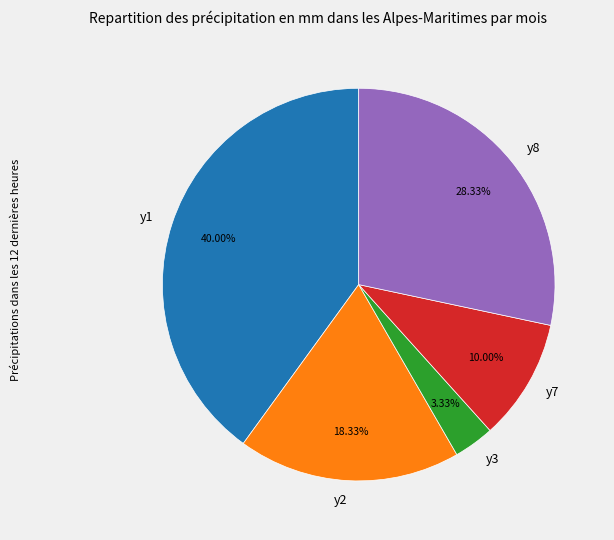

Rank the categories by value from lowest to highest.

y3, y7, y2, y8, y1